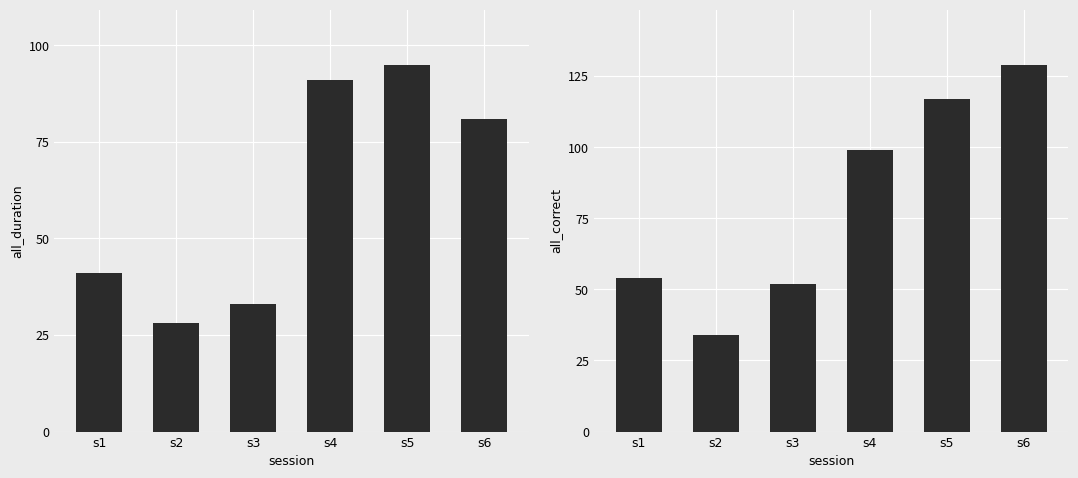

At which category does the chart reach its minimum across all series?

s2